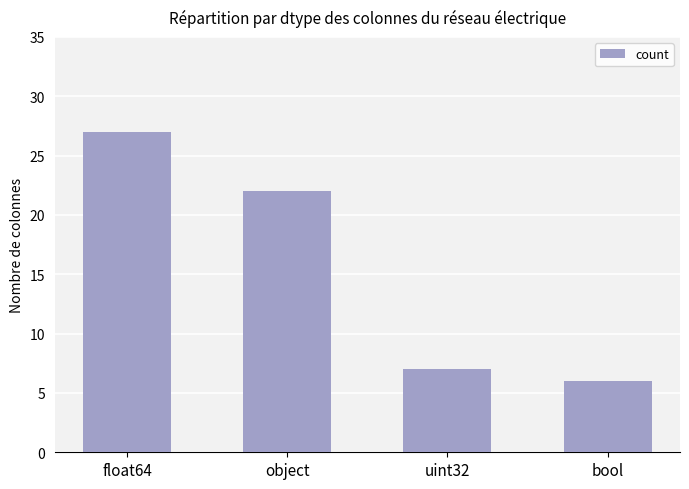

Reading left to right, list all the values displayed in this chart.

float64=27	object=22	uint32=7	bool=6